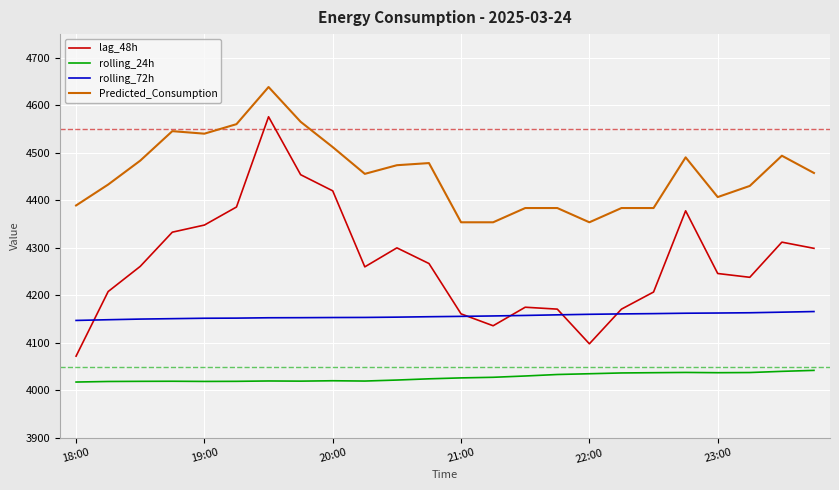

Which series has the largest total across all categories?

Predicted_Consumption